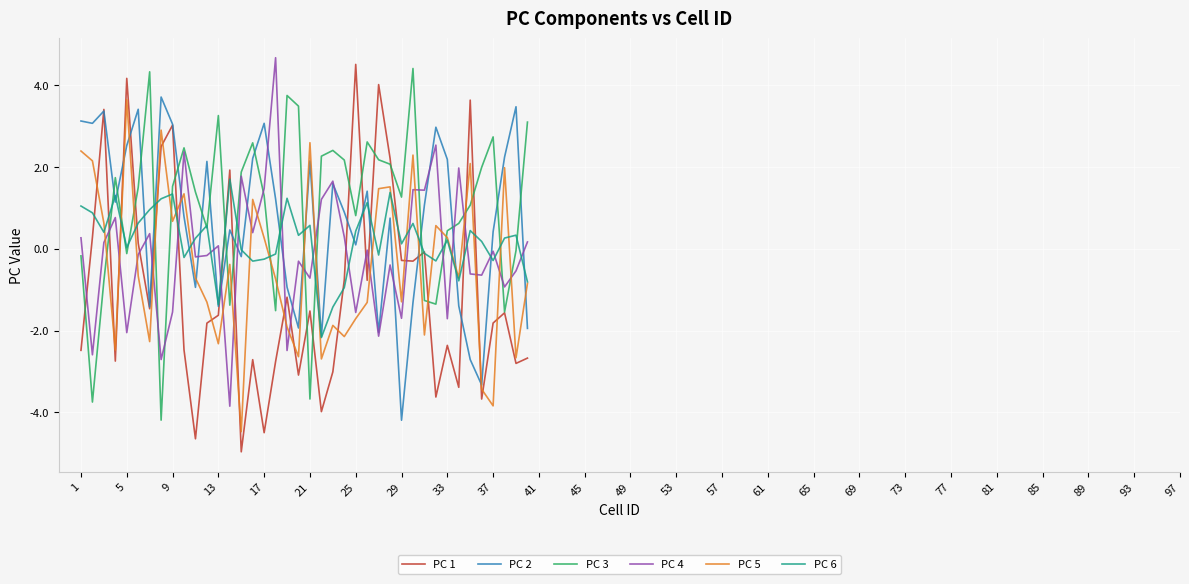

What is the smallest value displayed?

-5.0